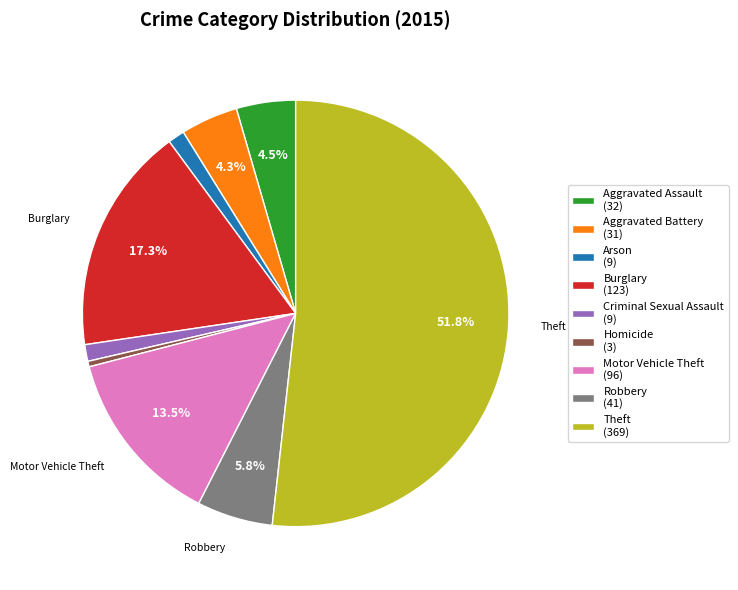

Count the number of slices in the pie.

9